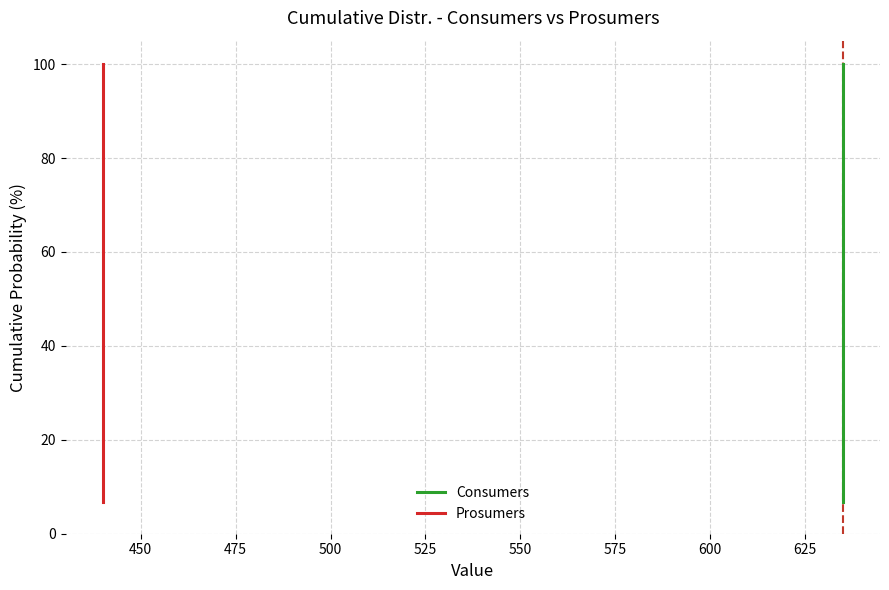

How many series are shown in this chart?

2